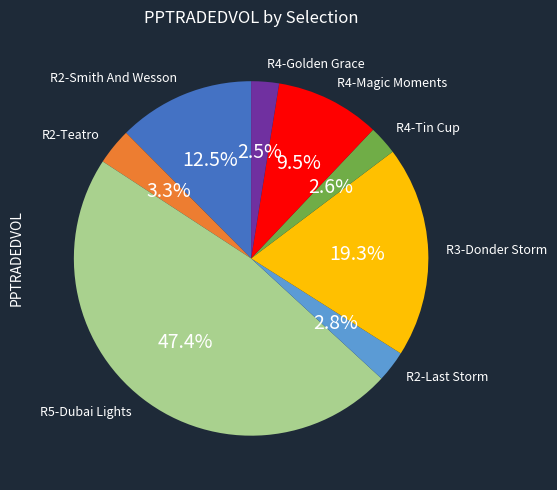

Which slice is the largest?

R5-Dubai Lights